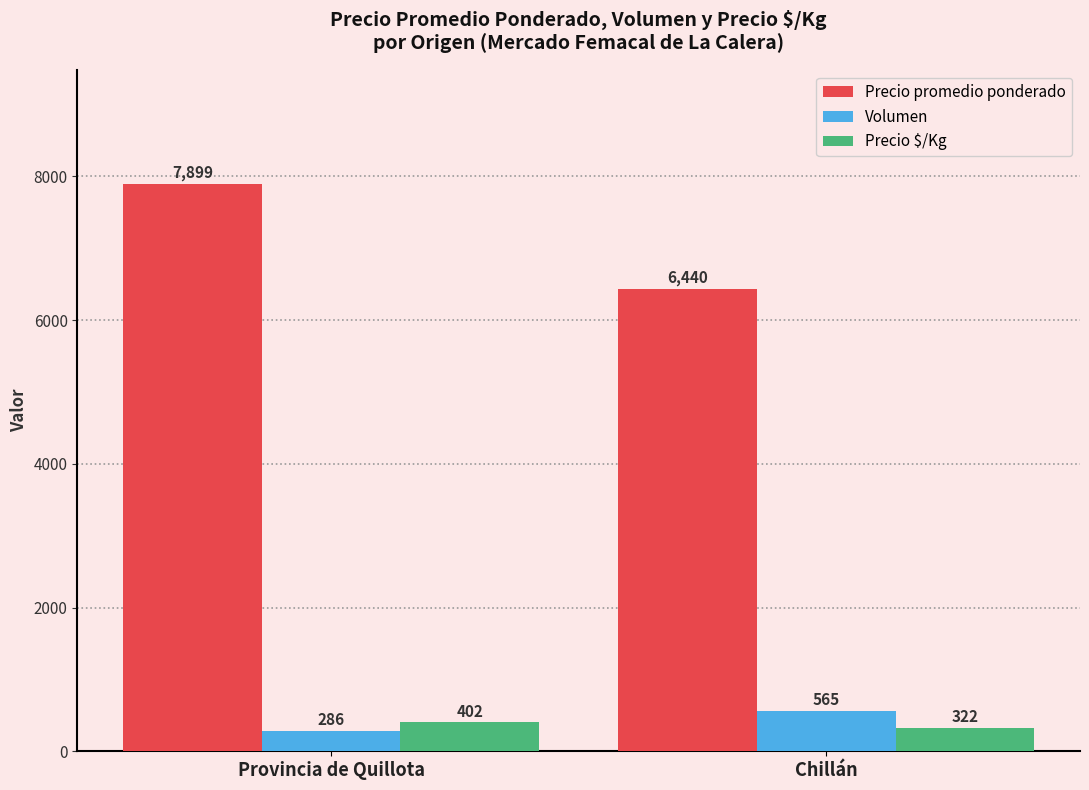

What position from the left is Chillán?

2